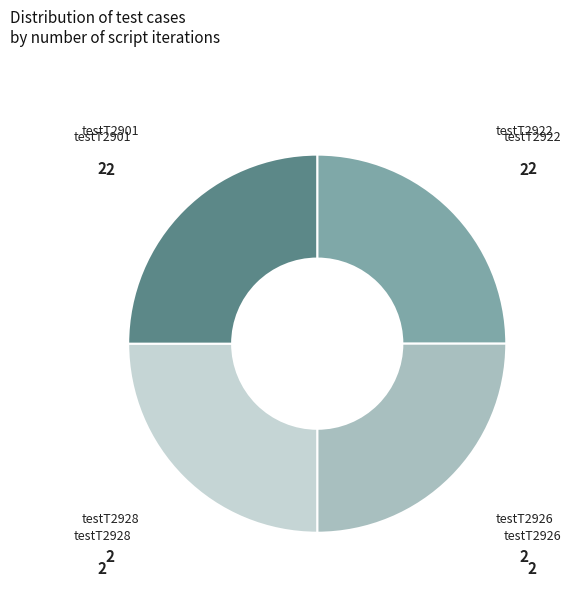

Approximately how many times larger is the value at testT2926 compared to testT2922?

1.0